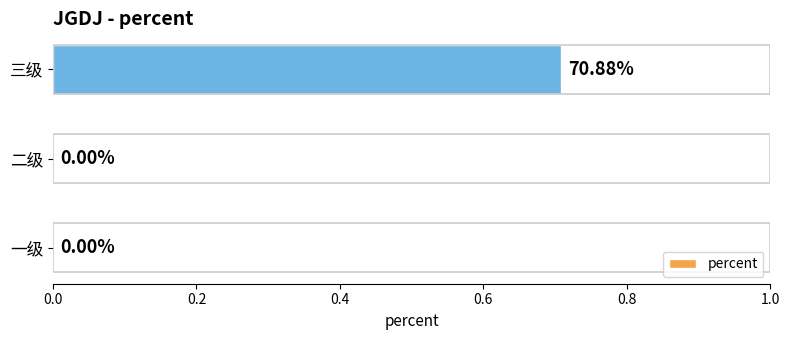

Which has a higher value, 一级 or 三级?

三级